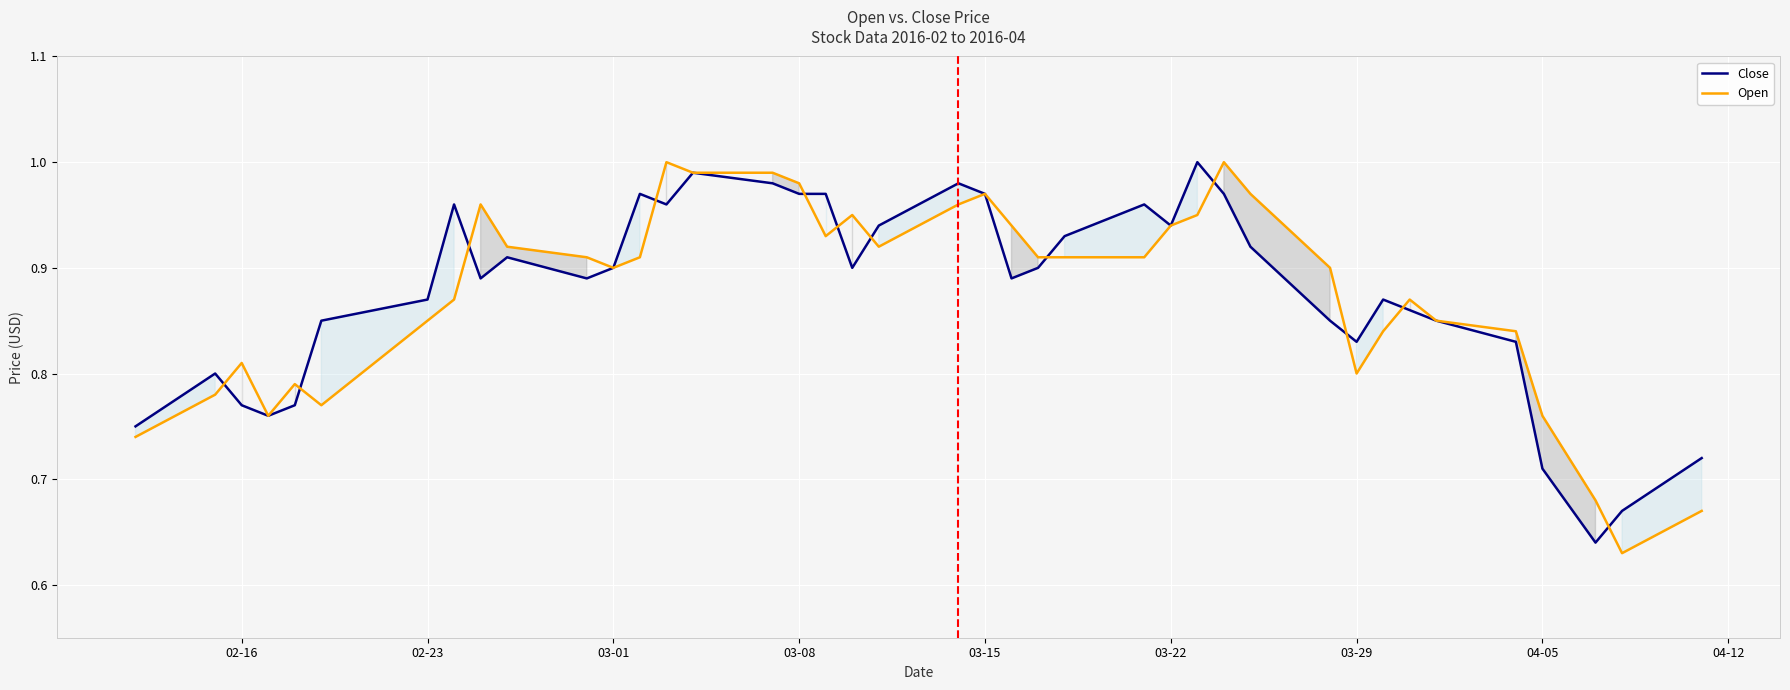

How many intersections are there between Close and Open?

12